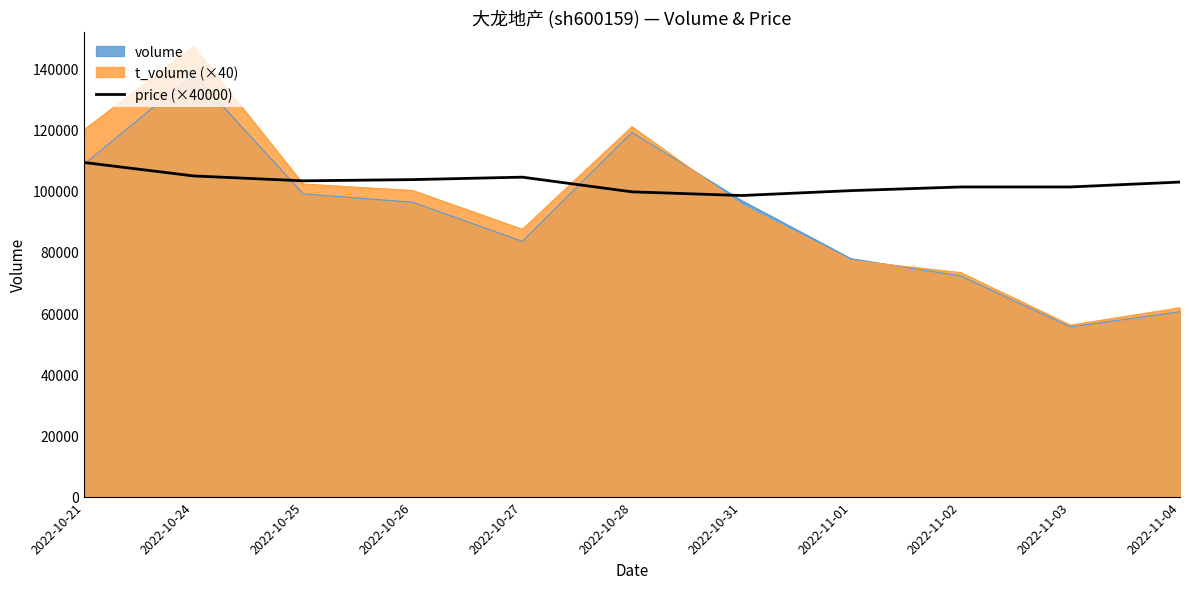

What is the label of the 8th point from the right?

2022-10-26